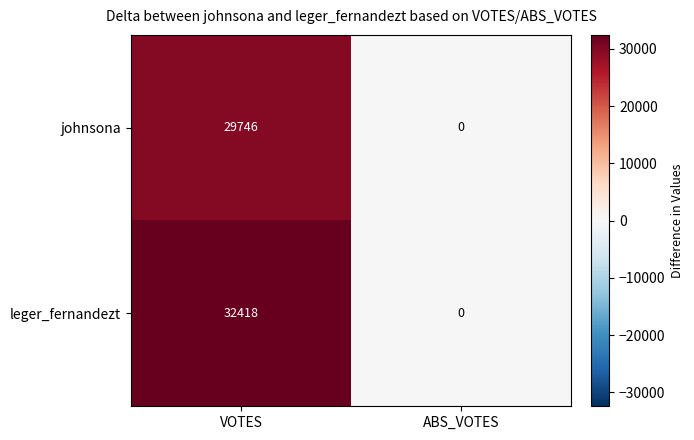

At how many categories does at least one series exceed 19660?

1